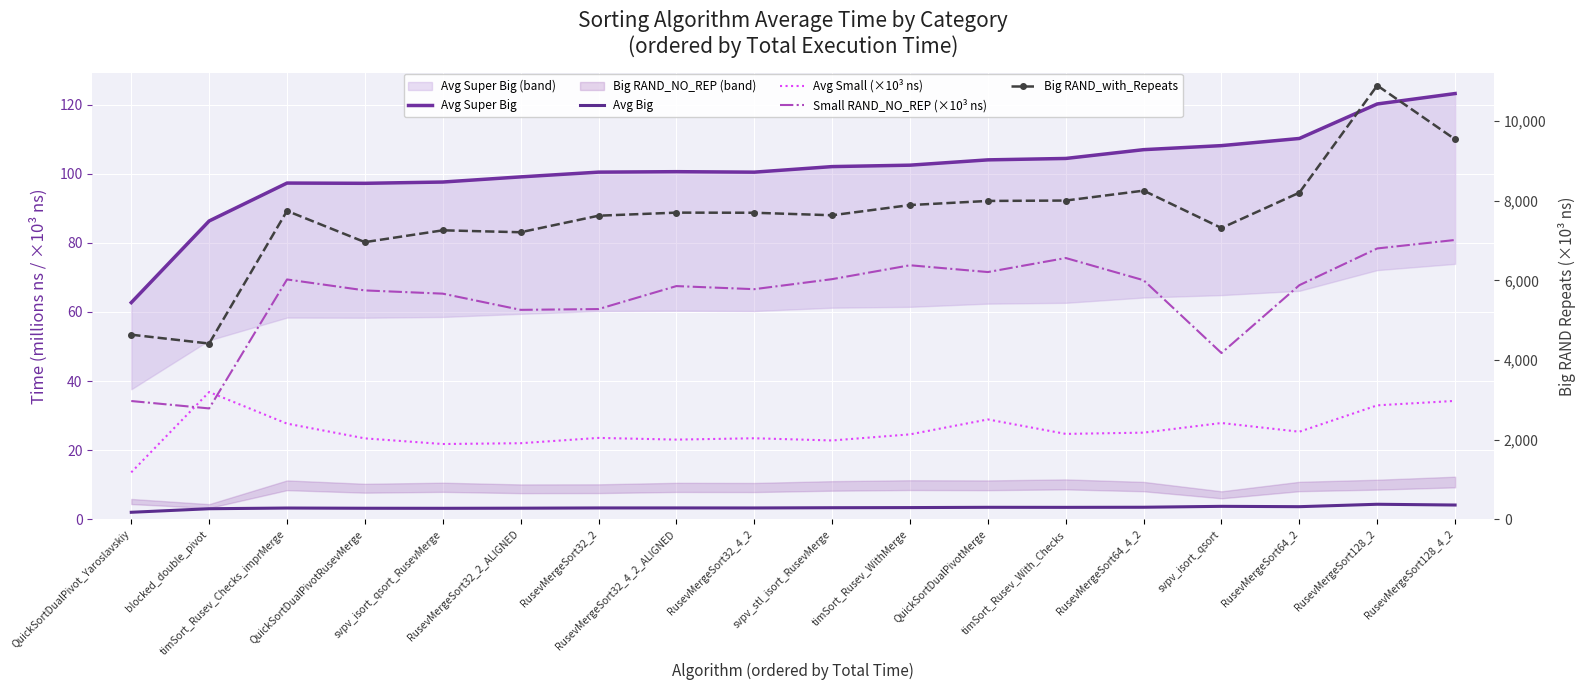

How many lines are shown in the chart?

5